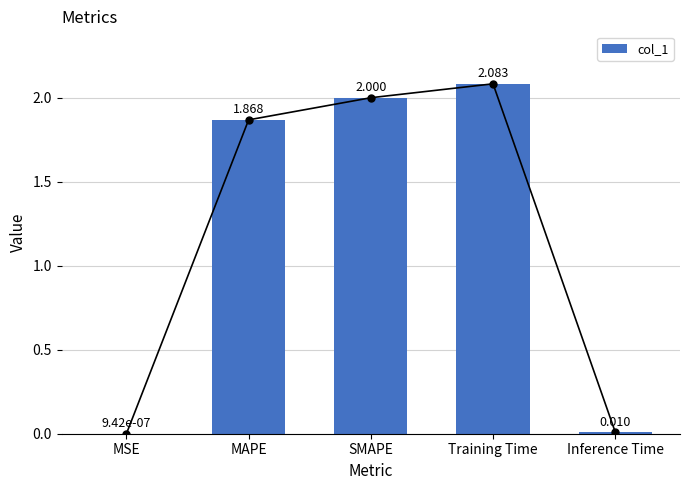

List the labels in order of value, smallest first.

MSE, Inference Time, MAPE, SMAPE, Training Time